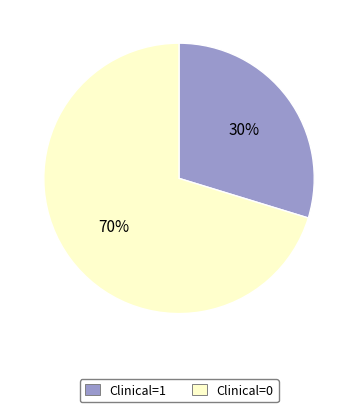

Is the sum of Clinical=1 and Clinical=0 greater than half?

Yes